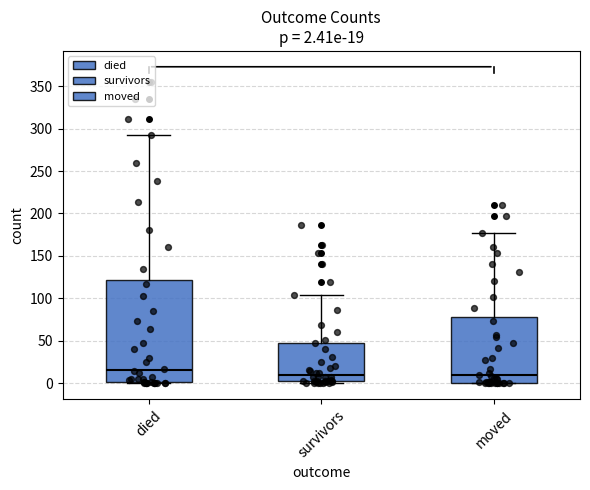

Which box's median line is the highest?

died